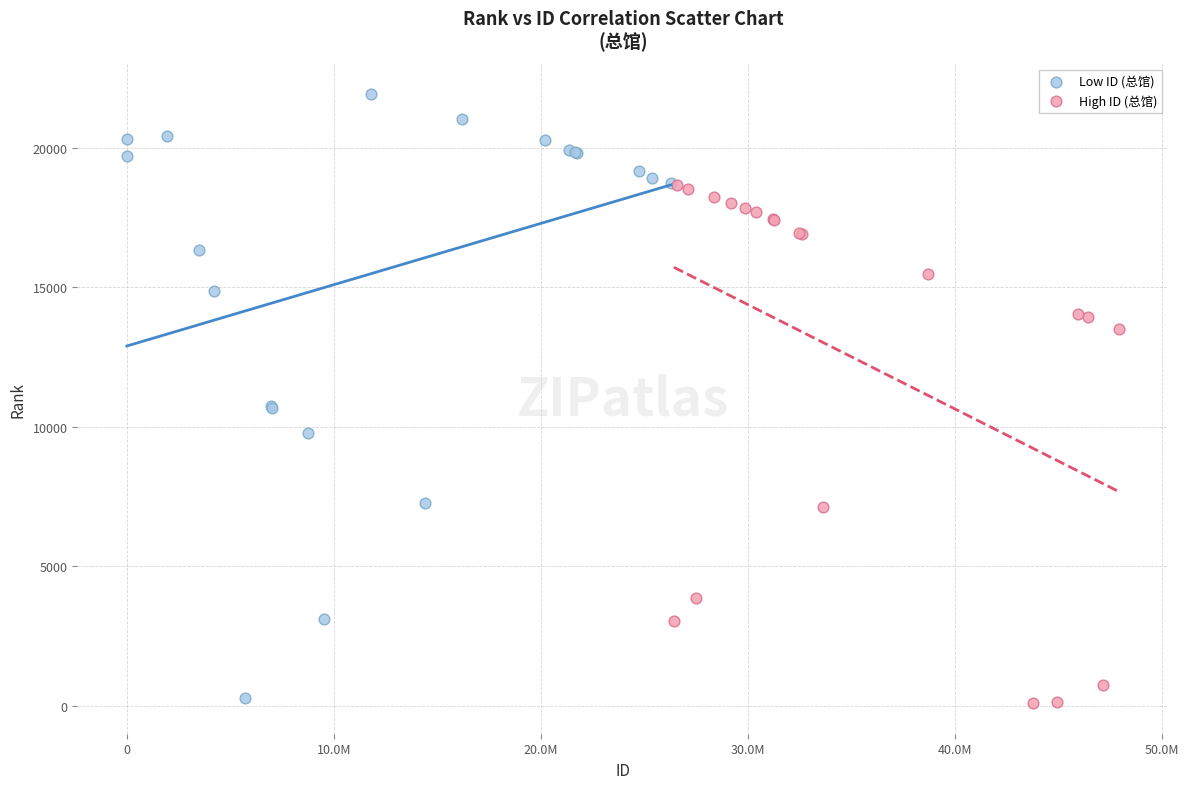

What are all the series names shown in the legend?

Low ID (总馆), High ID (总馆)